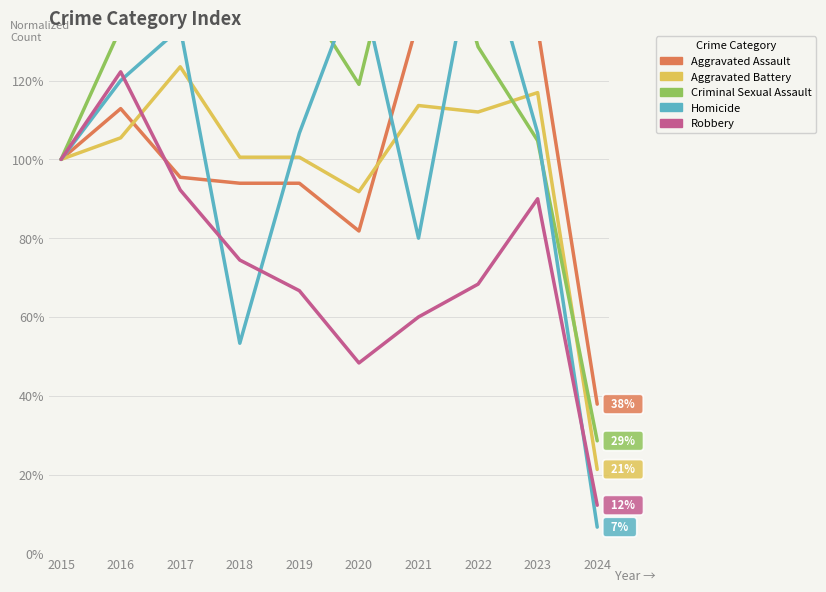

What is the sum of all Homicide values?

1013.3